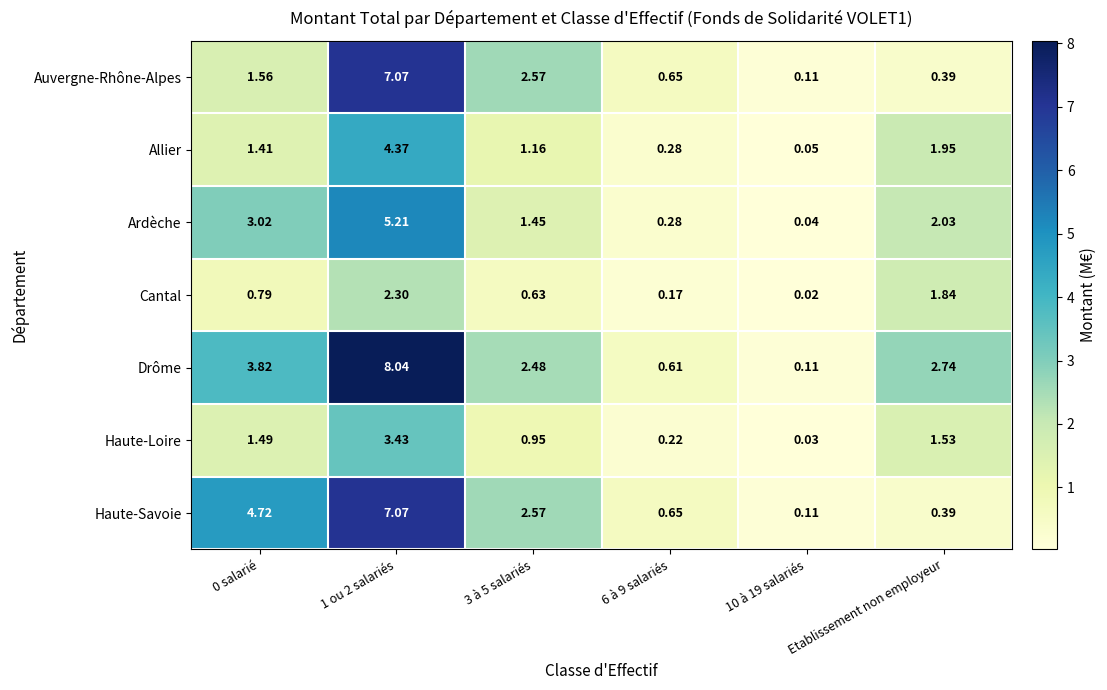

What is the greatest value displayed?

8.0